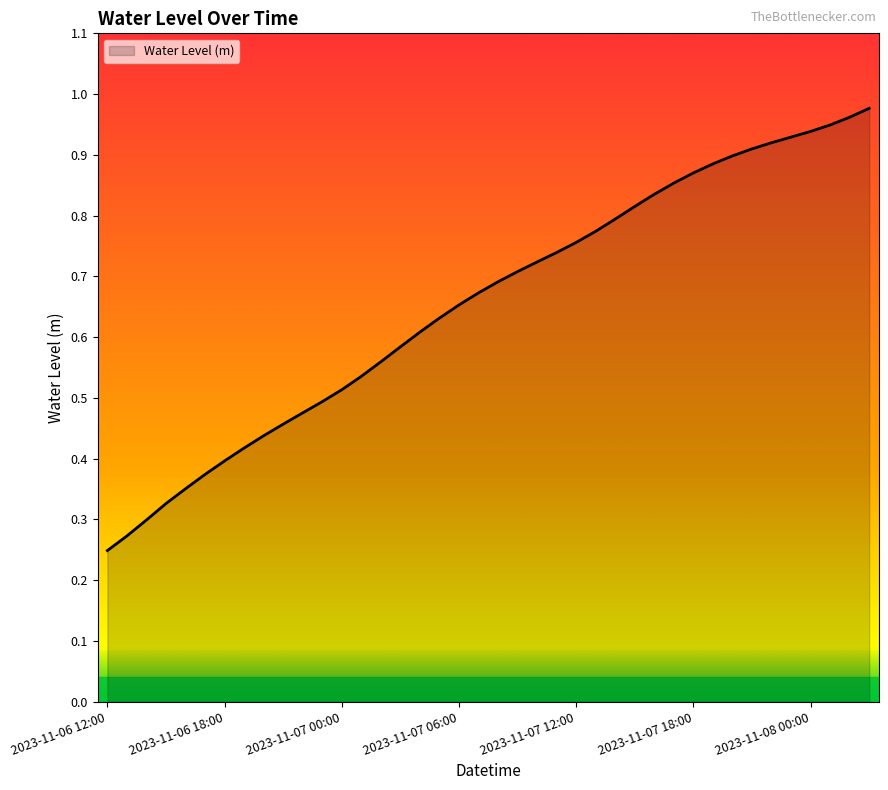

How many lines are shown in the chart?

1